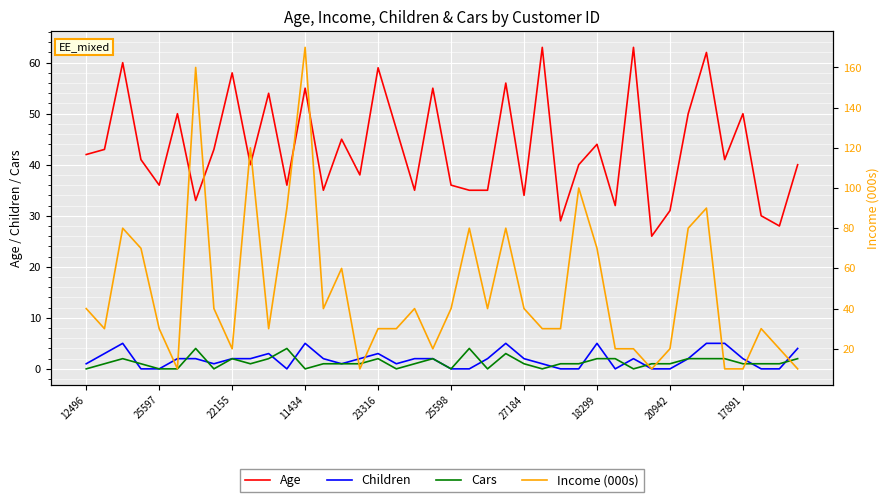

How many positive values does the Cars series have?

30